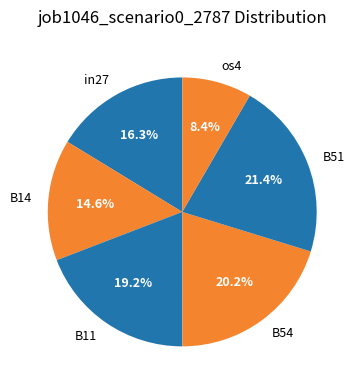

Rank the categories by value from highest to lowest.

B51, B54, B11, in27, B14, os4